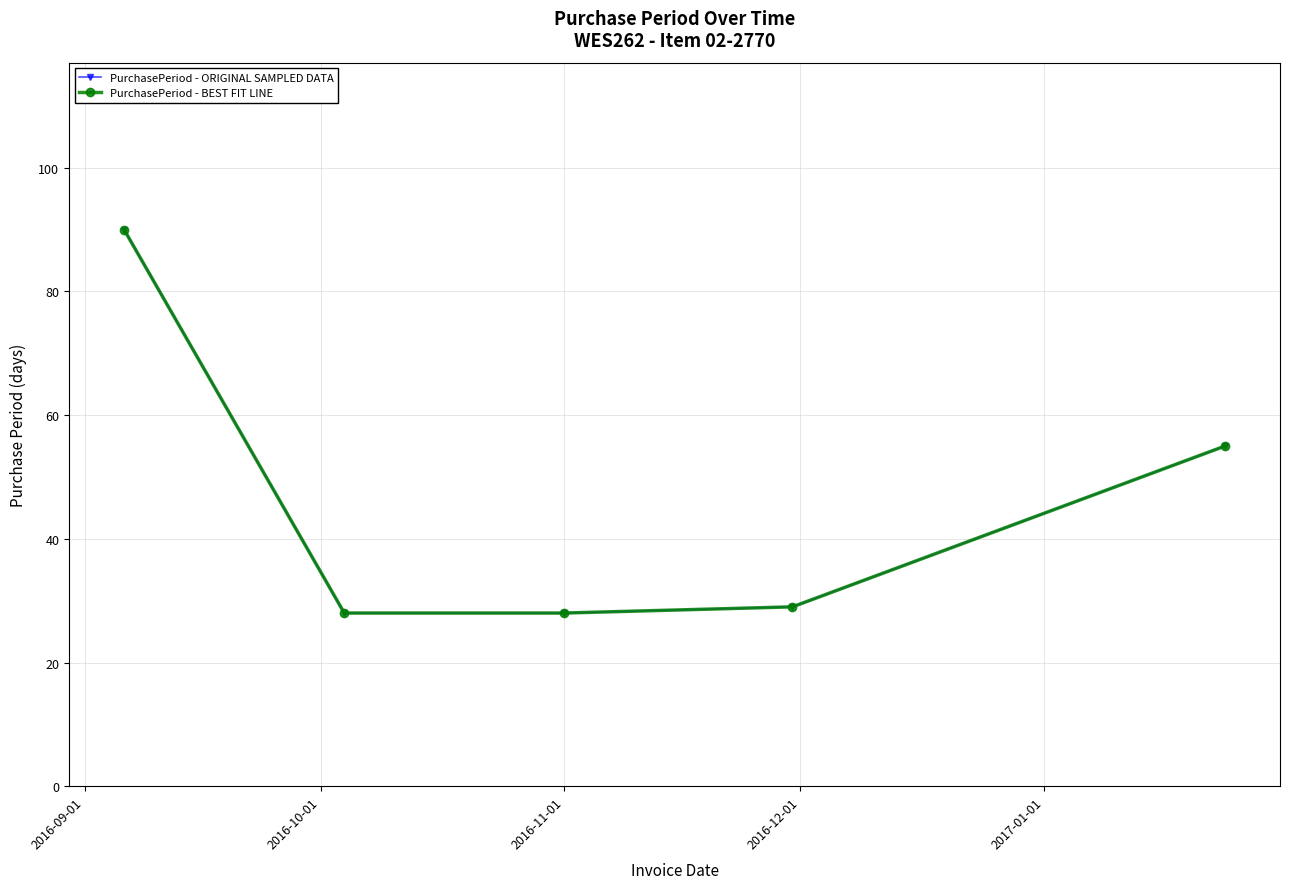

Is this an area chart (filled region under the line)?

No